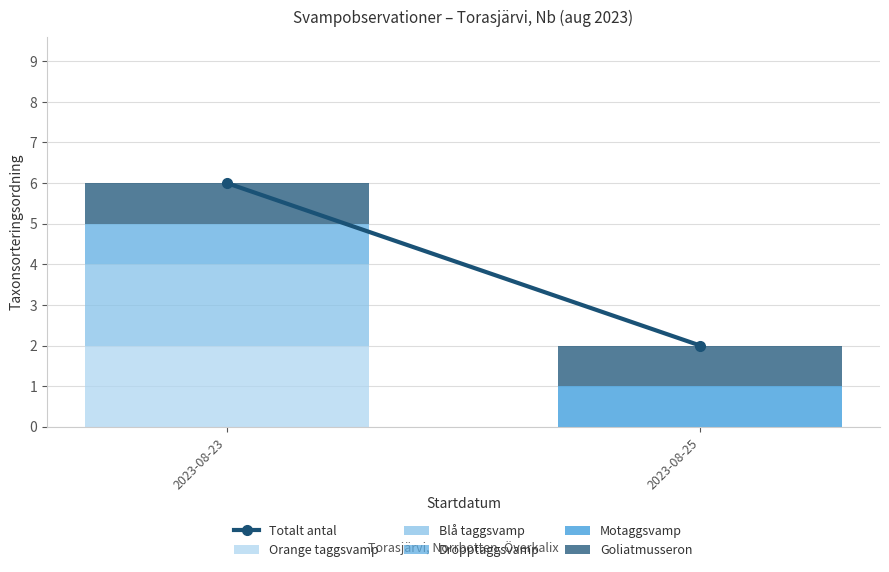

What is the total value across all series at 2023-08-23?

6